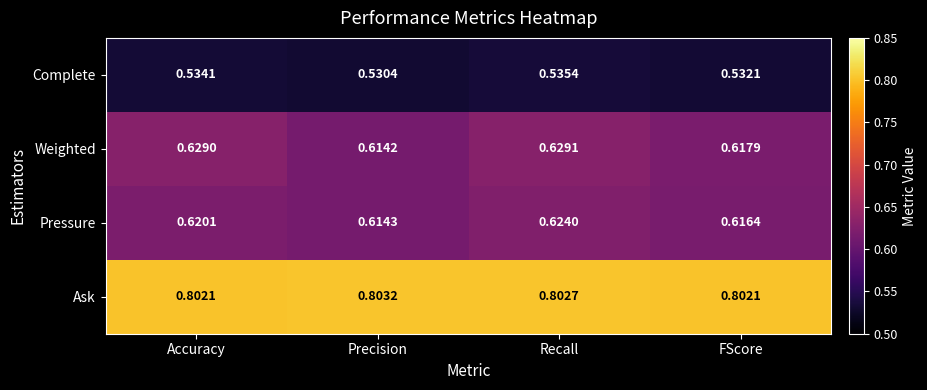

Which category has the highest value in the Pressure series?

Recall